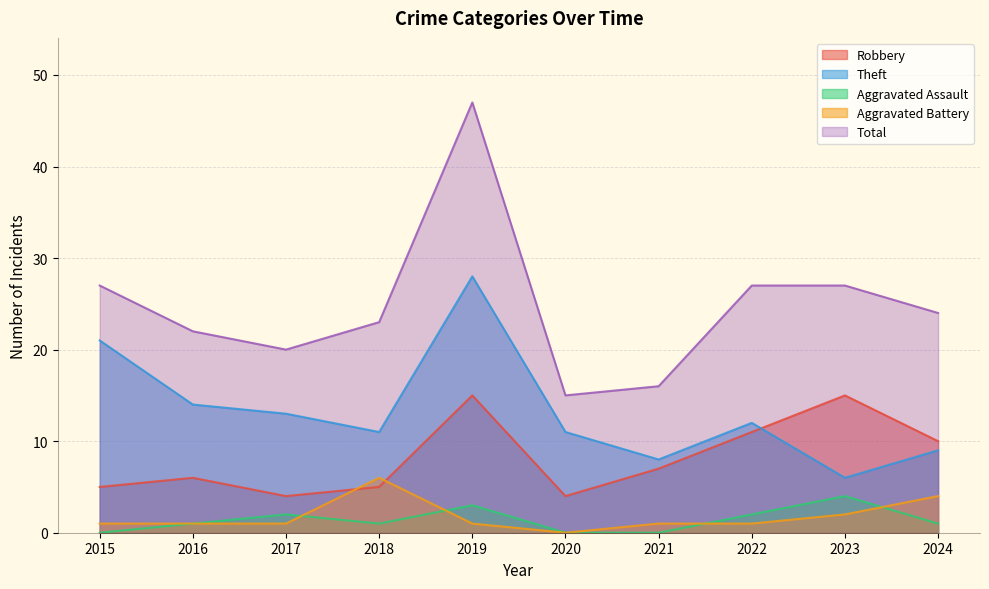

What are all the series names shown in the legend?

Robbery, Theft, Aggravated Assault, Aggravated Battery, Total